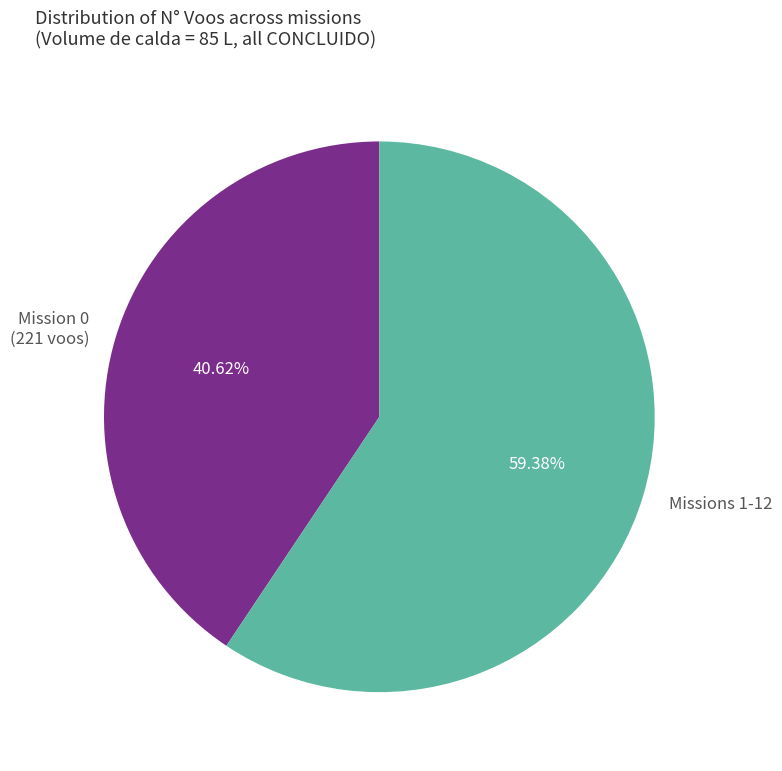

To the nearest percent, what is the difference between the largest and smallest slice percentages?

19%